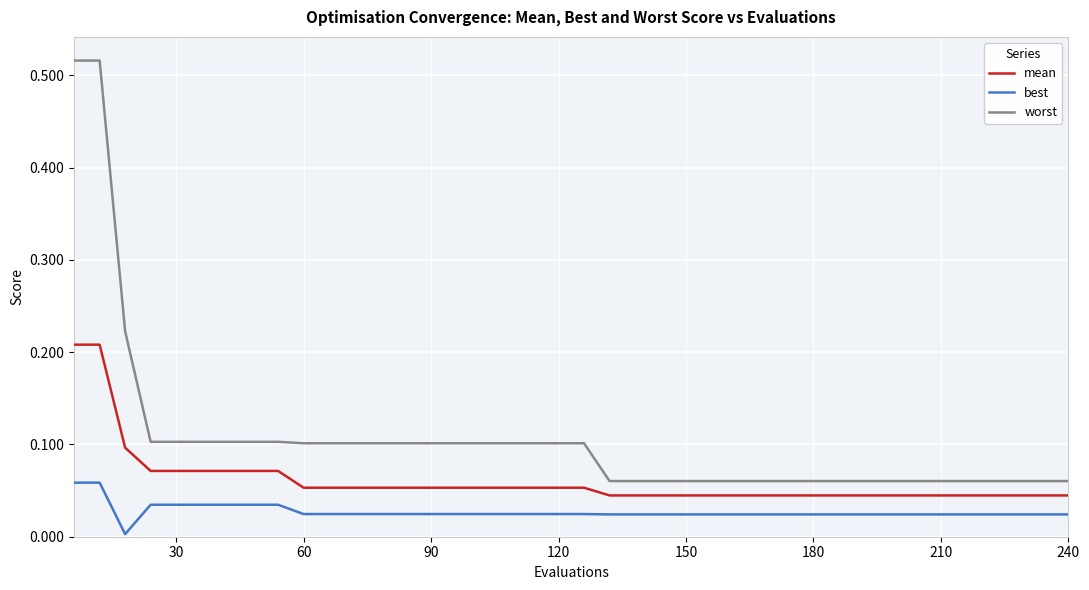

What are all the series names shown in the legend?

mean, best, worst